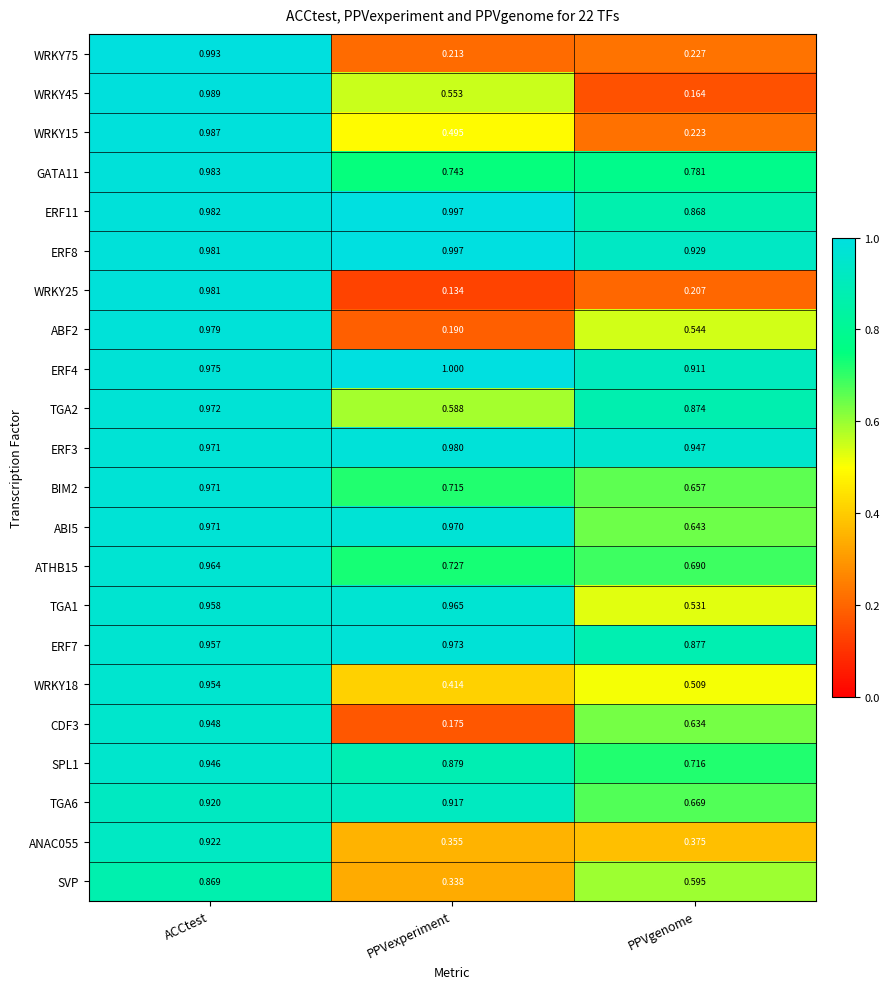

At which label does TGA6 reach its peak?

ACCtest